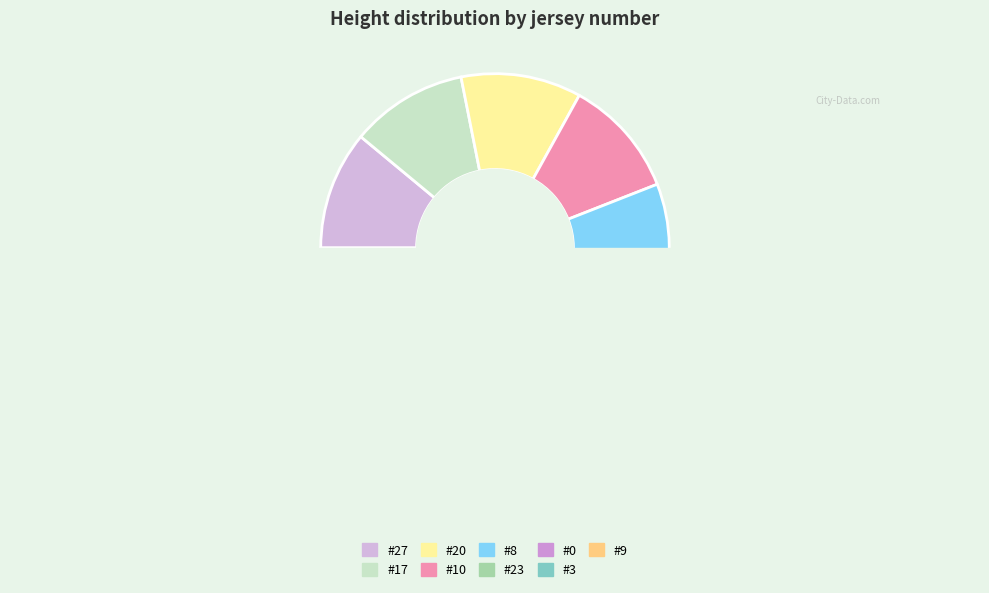

What is the ratio of the value at 10 to the value at 27?

1.0